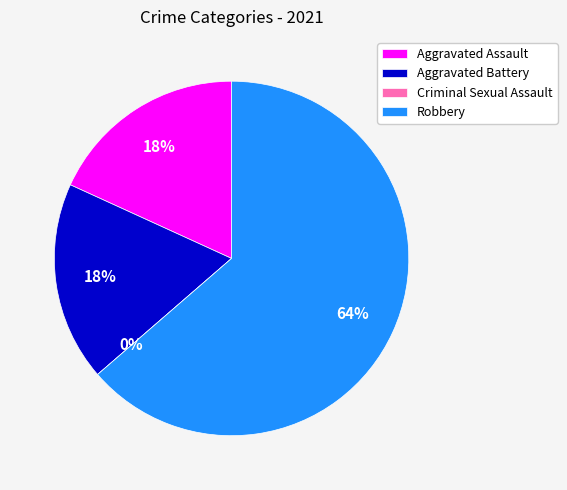

Which category has the smallest portion of the pie?

Criminal Sexual Assault